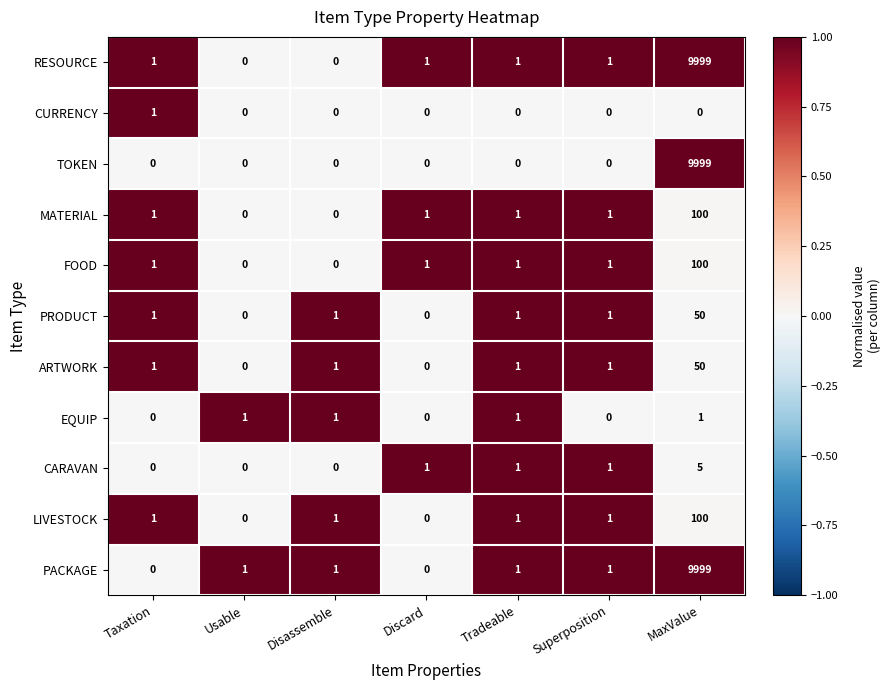

What is the difference between the maximum and minimum values in the FOOD series?

100